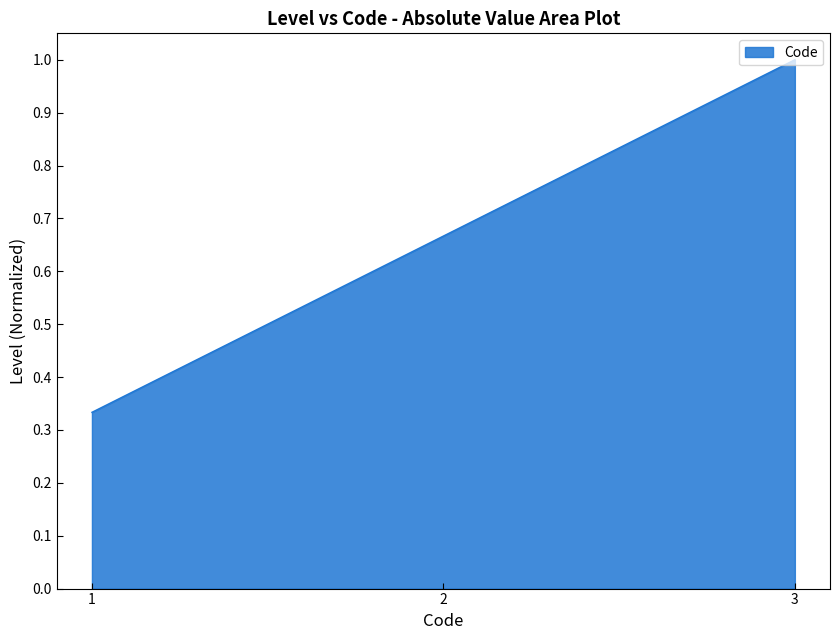

At which category does the chart reach its peak across all series?

3